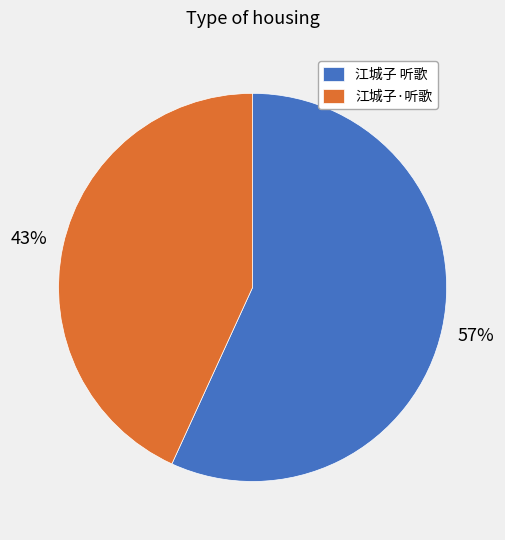

Do 江城子·听歌 and 江城子 听歌 together represent more than half of the pie?

Yes